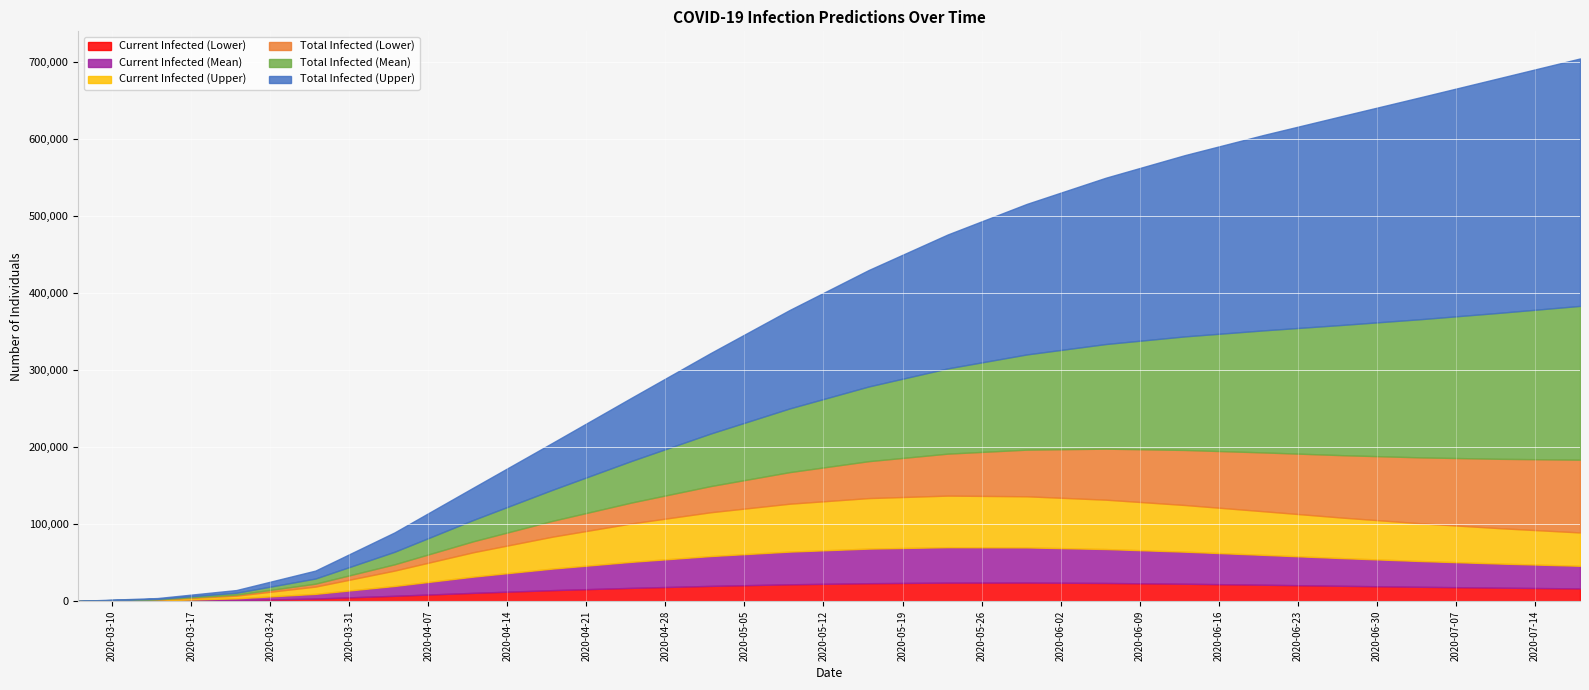

What is the maximum value for Current Infected (Lower)?

24244